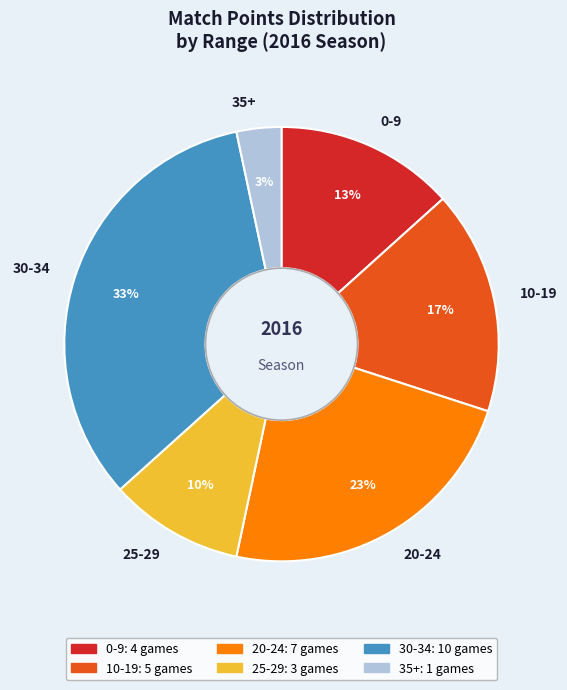

Which category has the smallest portion of the pie?

35+